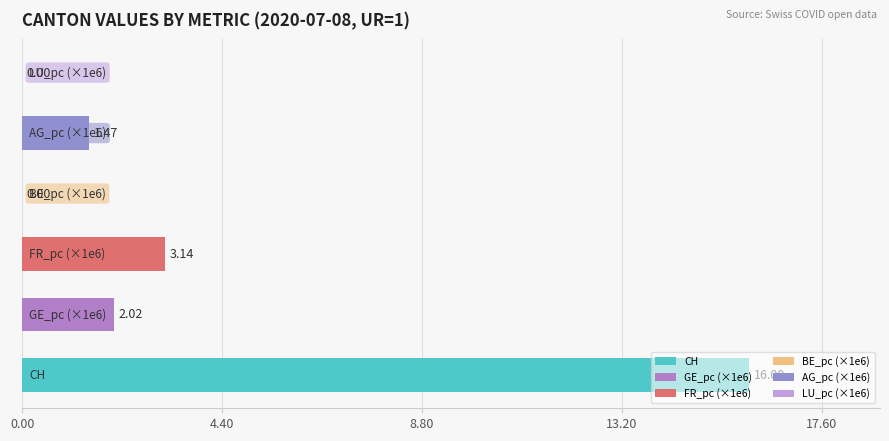

List the labels in order of value, smallest first.

BE_pc, LU_pc, AG_pc, GE_pc, FR_pc, CH